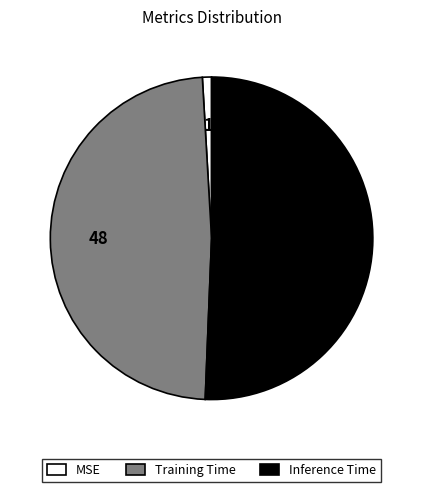

Count the number of slices in the pie.

3